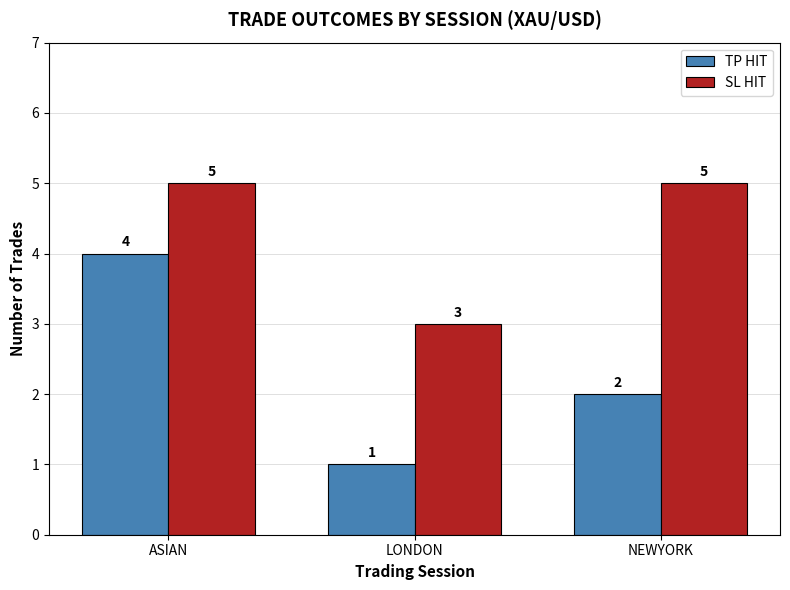

List the series in order of their peak value, lowest first.

TP HIT, SL HIT